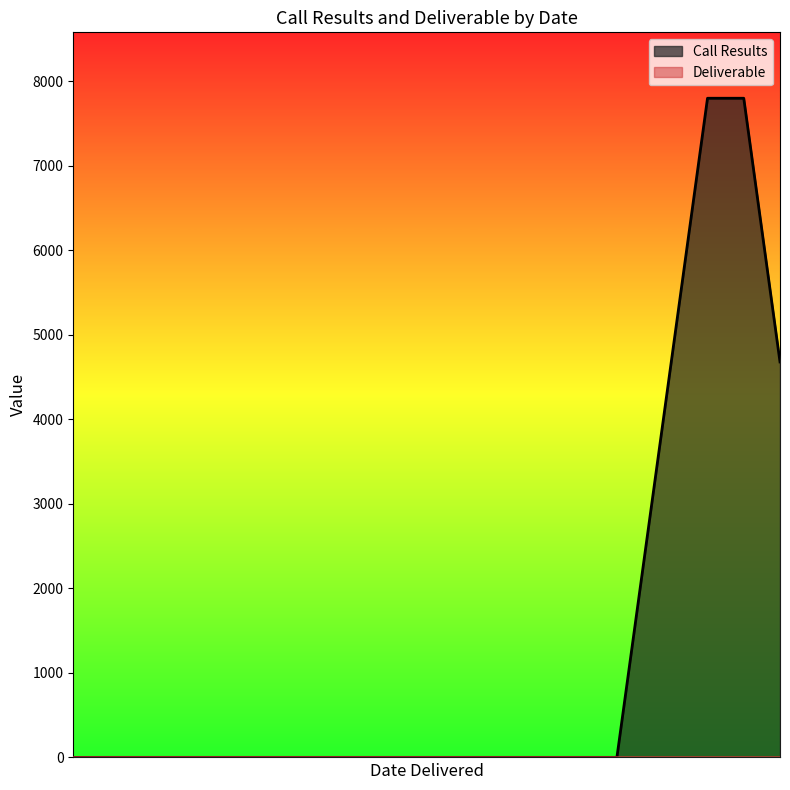

True or false: Call Results and Deliverable cross at least once.

False